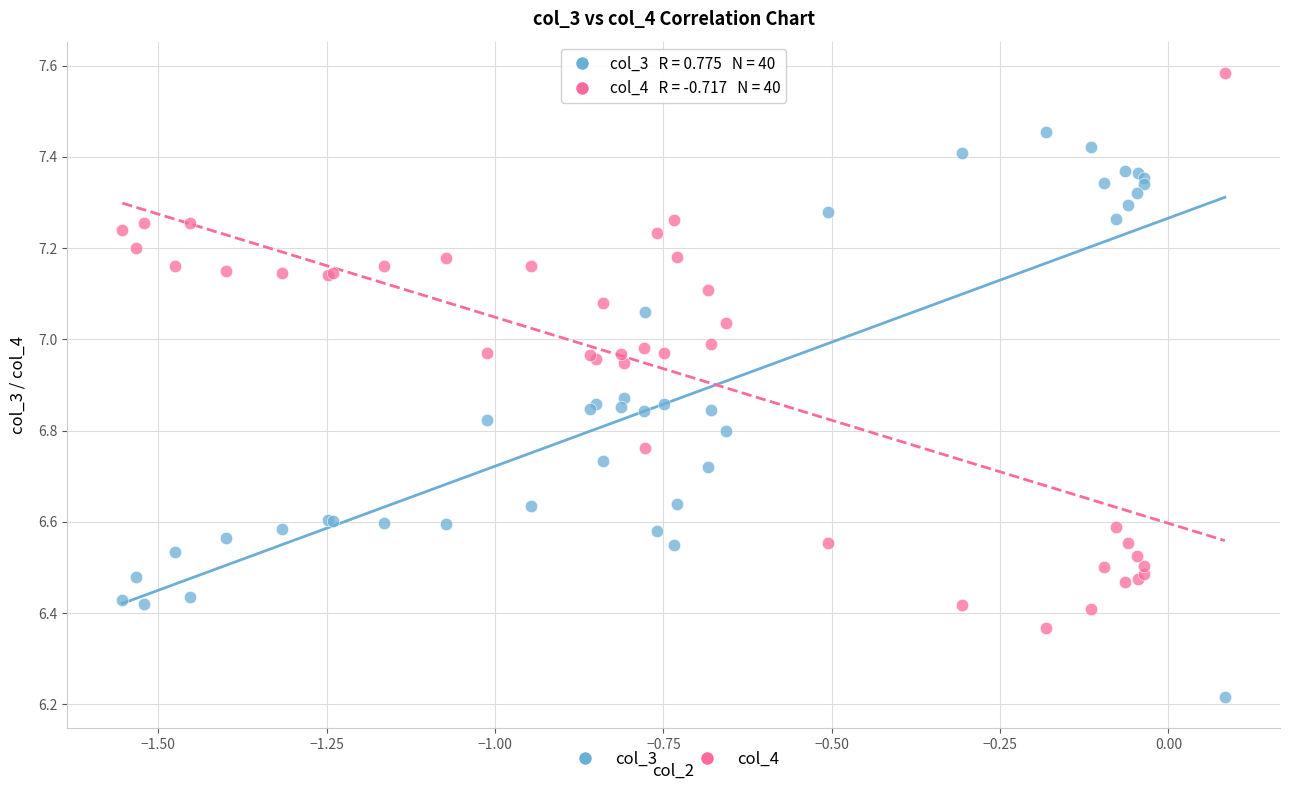

Which series reaches the minimum Y coordinate?

col_3